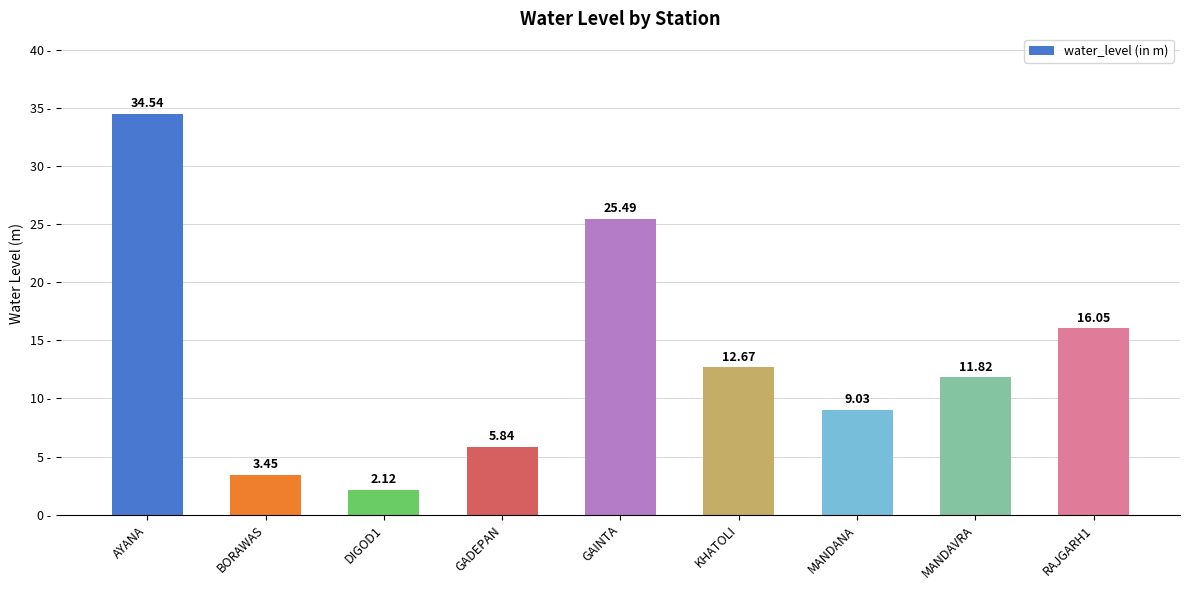

What is the label of the 8th bar from the left?

MANDAVRA